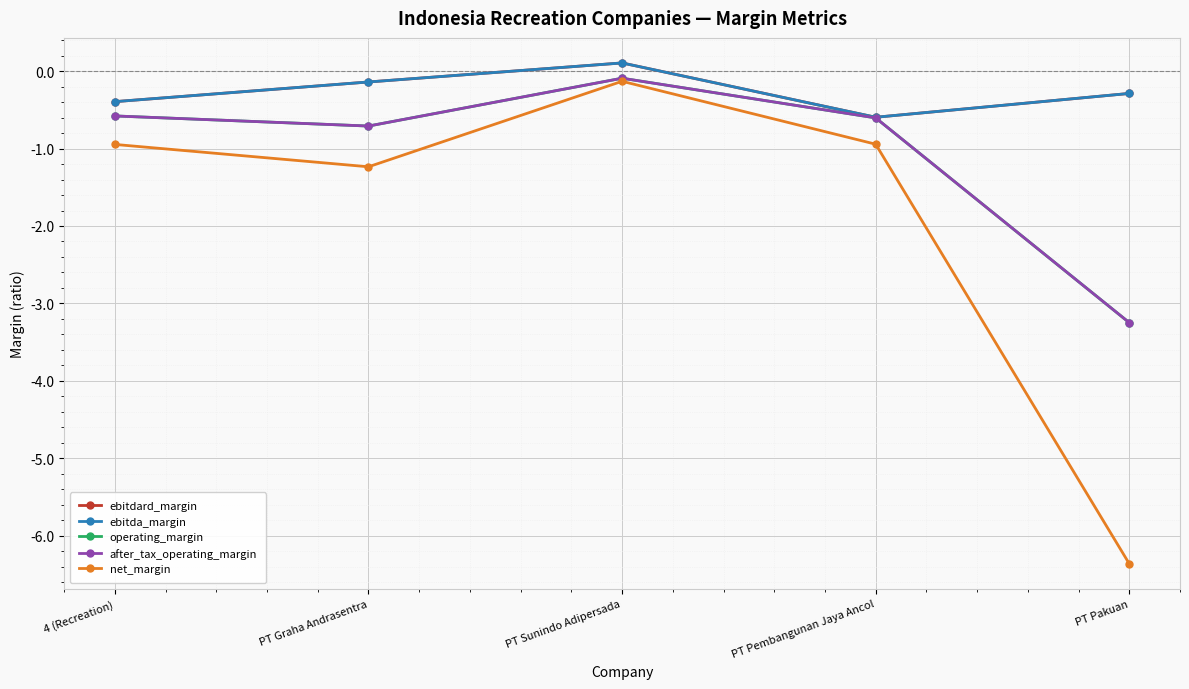

How many interior local valleys does the operating_margin series have?

1